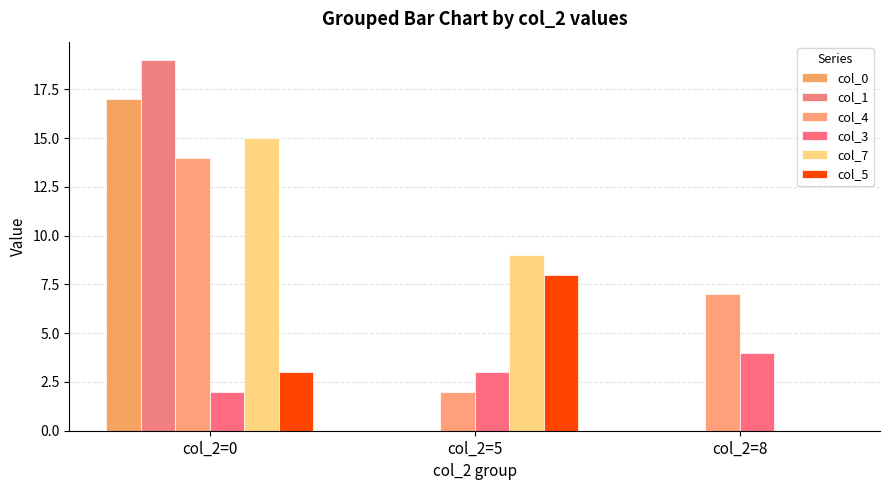

Are the bars grouped side by side (vs. stacked)?

Yes